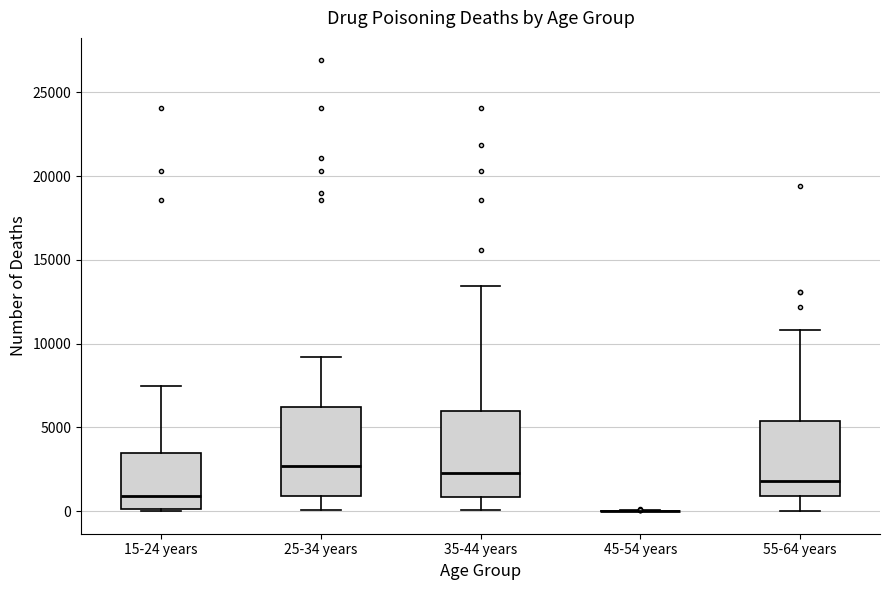

Reading left to right, transcribe this box plot: for each box, give where its median line is, the range the box spans, and where its two whiskers end, as read against the y-axis. The values are not printed on the chart, so give them approximately, as read against the axis.

15-24 years: median 1000, box 0 to 3500, whiskers 0 to 7500
25-34 years: median 2500, box 1000 to 6000, whiskers 0 to 9000
35-44 years: median 2500, box 1000 to 6000, whiskers 0 to 13500
45-54 years: box collapsed to a line at 0, whiskers 0 to 0
55-64 years: median 2000, box 1000 to 5500, whiskers 0 to 11000